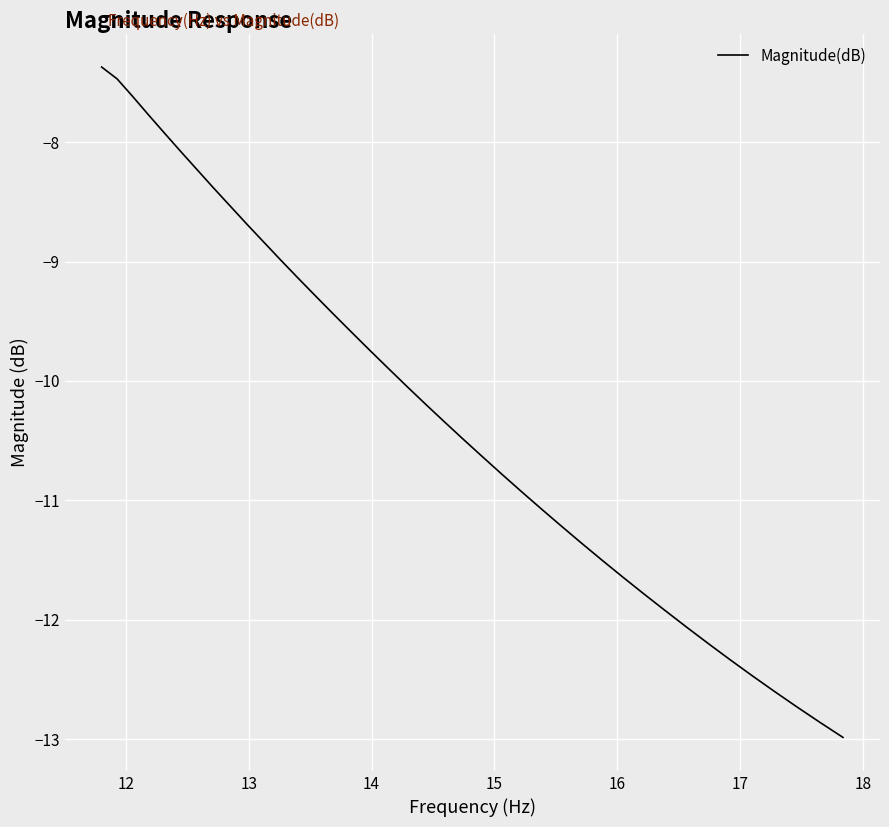

What is the maximum value shown in the chart?

-7.4